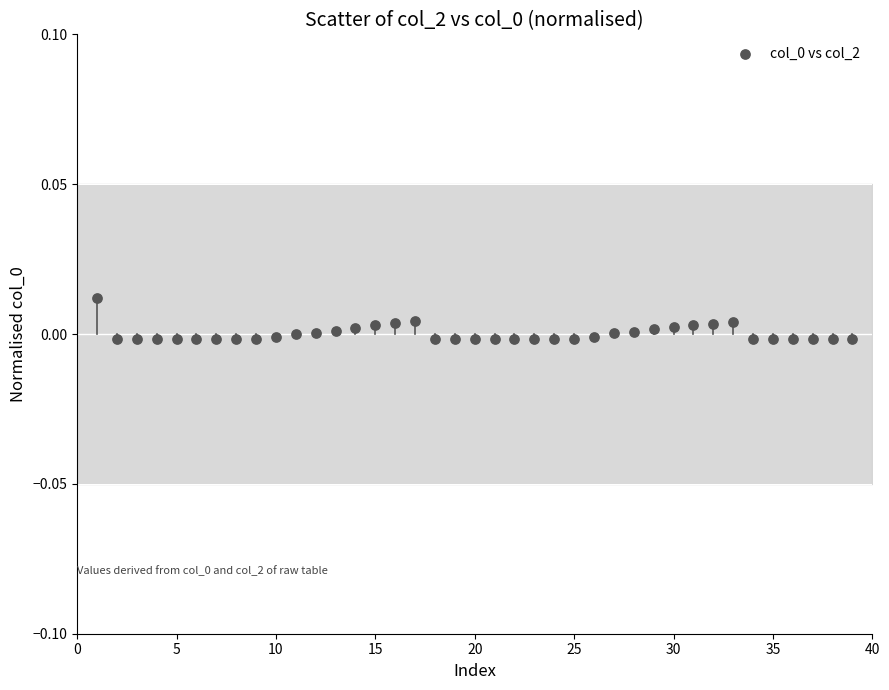

What is the range of X values (max minus min)?

38.0